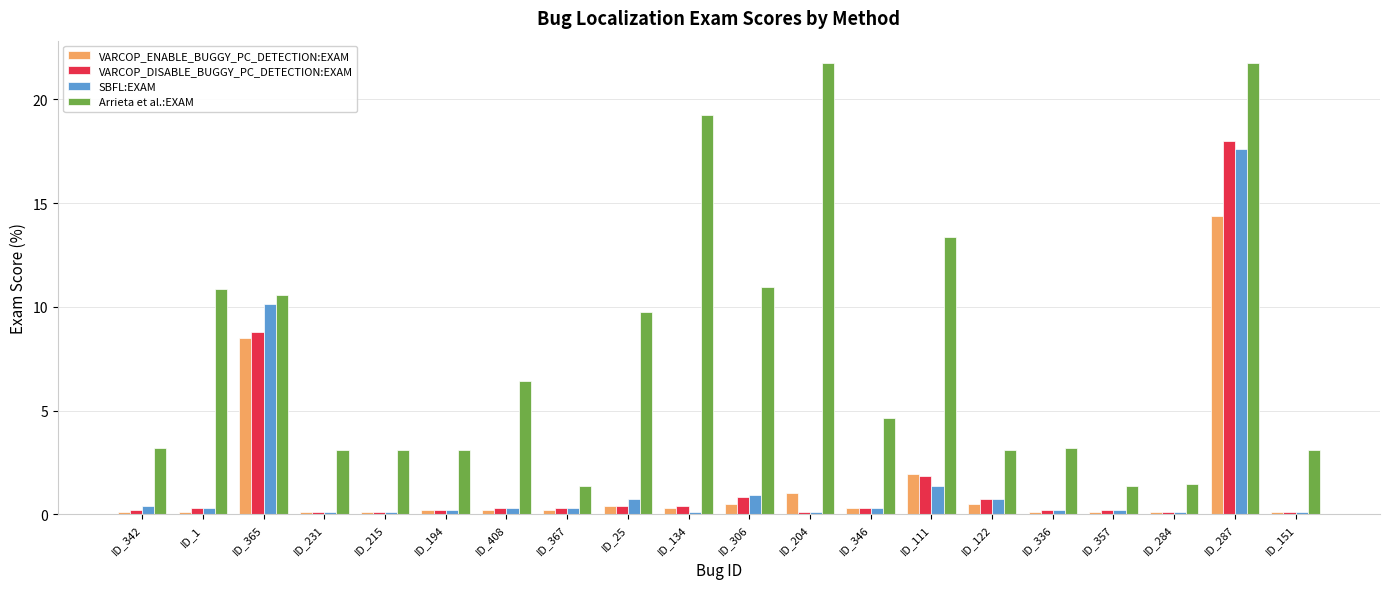

How many groups of bars are there?

20